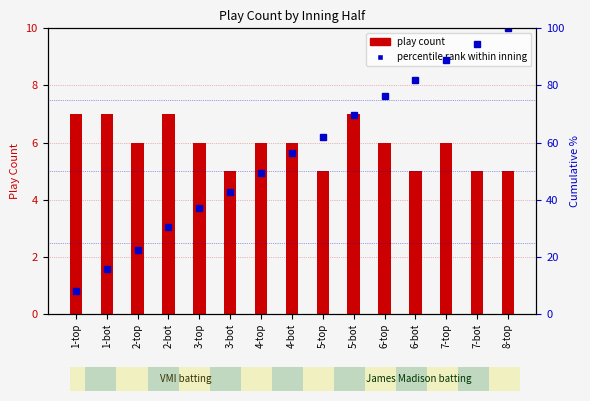

Where does the data first go above 56?

4-bot